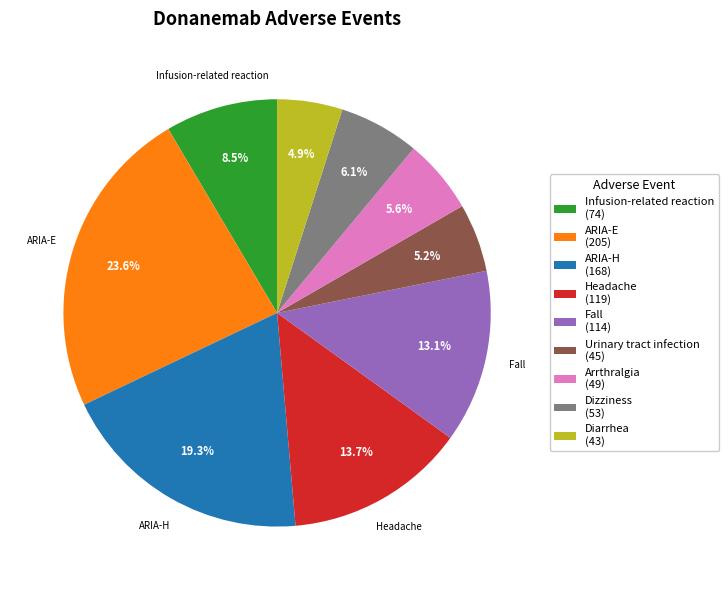

How many slices are in this pie chart?

9